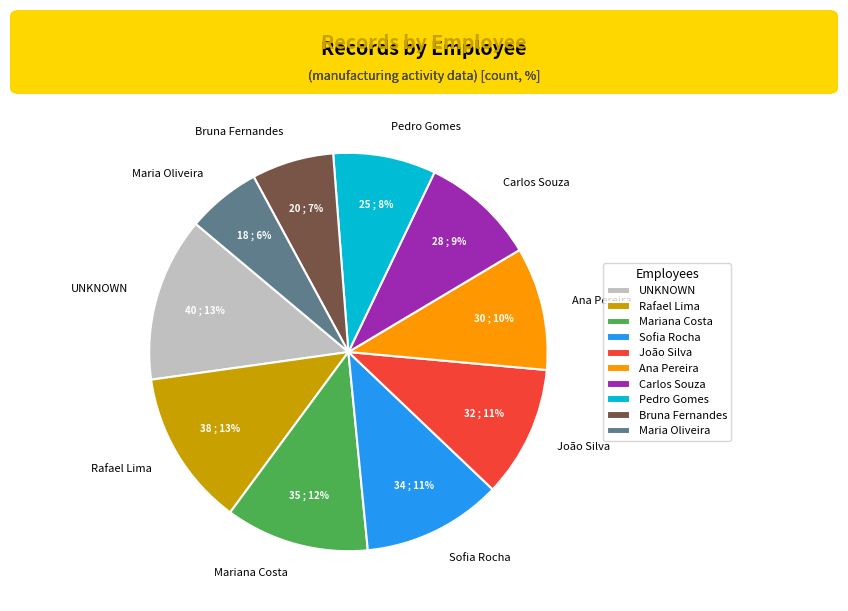

To the nearest percent, what is the difference between the Maria Oliveira and UNKNOWN slice percentages?

7%